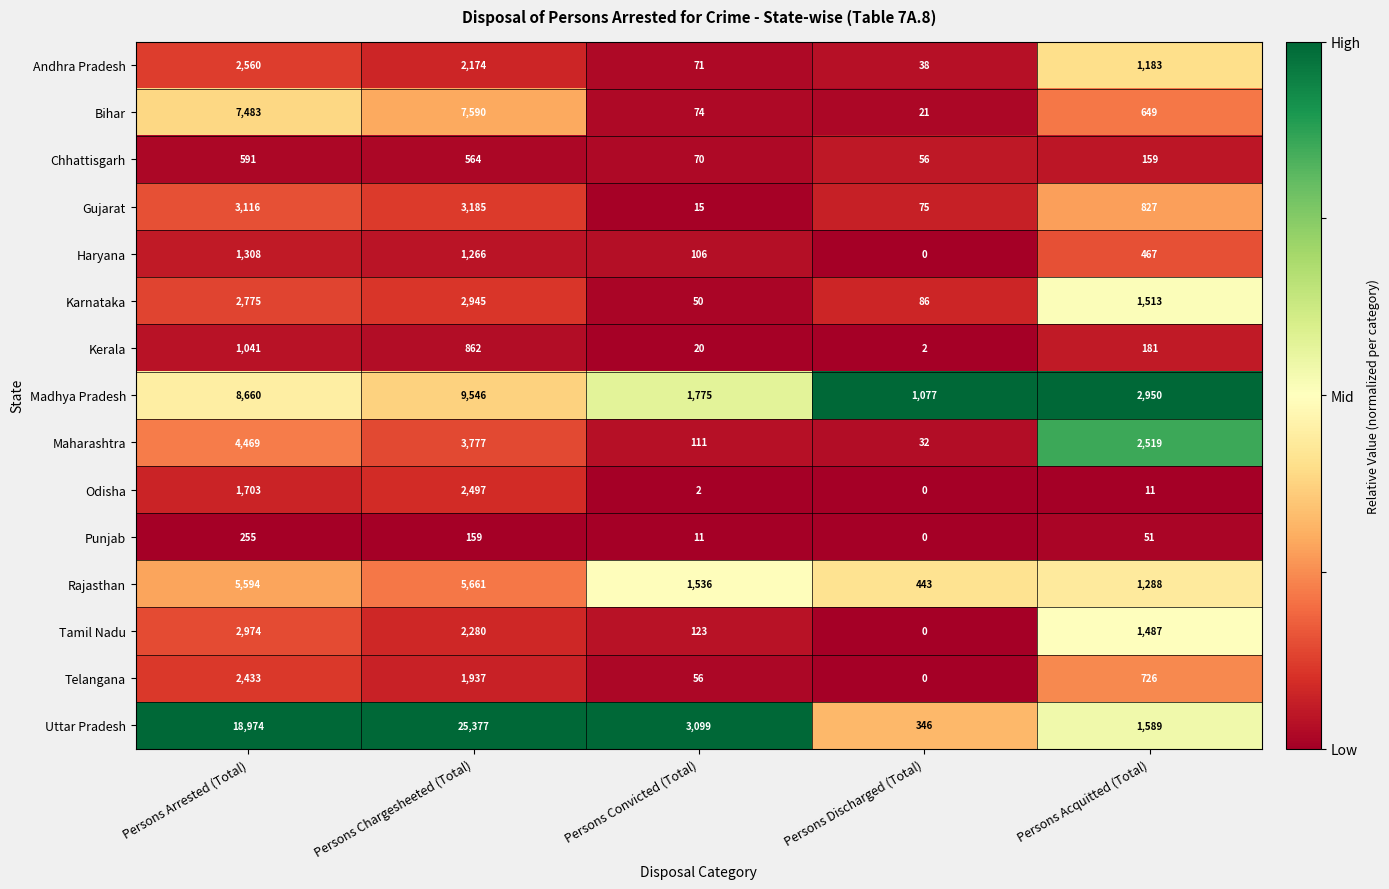

At Persons Chargesheeted (Total), list the series in order from smallest to largest.

Punjab, Chhattisgarh, Kerala, Haryana, Telangana, Andhra Pradesh, Tamil Nadu, Odisha, Karnataka, Gujarat, Maharashtra, Rajasthan, Bihar, Madhya Pradesh, Uttar Pradesh